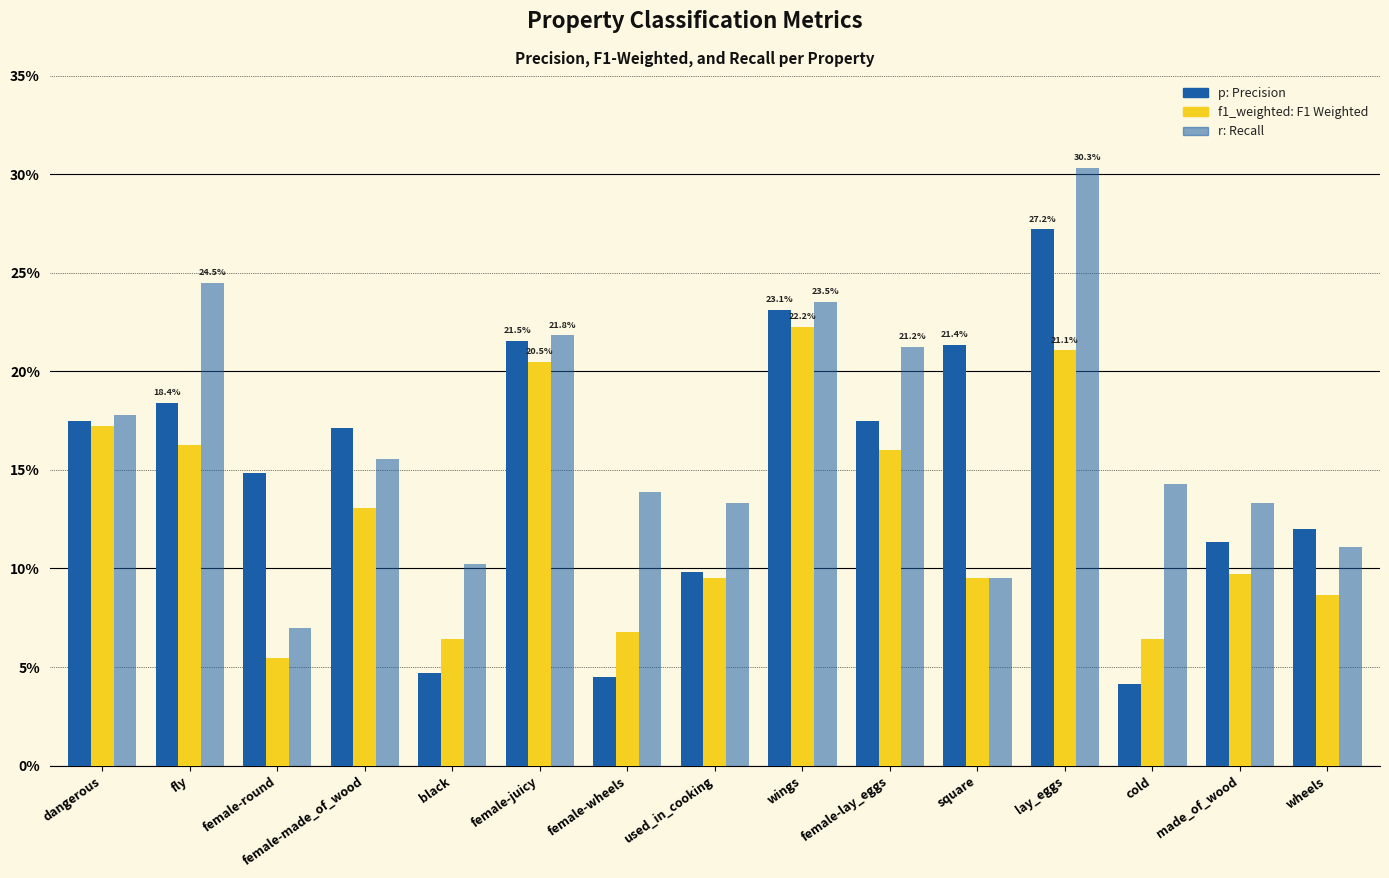

Reading left to right, transcribe all the data shown in this chart.

p: dangerous=0.2	fly=0.2	female-round=0.1	female-made_of_wood=0.2	black=0.0	female-juicy=0.2	female-wheels=0.0	used_in_cooking=0.1	wings=0.2	female-lay_eggs=0.2	square=0.2	lay_eggs=0.3	cold=0.0	made_of_wood=0.1	wheels=0.1
f1_weighted: dangerous=0.2	fly=0.2	female-round=0.1	female-made_of_wood=0.1	black=0.1	female-juicy=0.2	female-wheels=0.1	used_in_cooking=0.1	wings=0.2	female-lay_eggs=0.2	square=0.1	lay_eggs=0.2	cold=0.1	made_of_wood=0.1	wheels=0.1
r: dangerous=0.2	fly=0.2	female-round=0.1	female-made_of_wood=0.2	black=0.1	female-juicy=0.2	female-wheels=0.1	used_in_cooking=0.1	wings=0.2	female-lay_eggs=0.2	square=0.1	lay_eggs=0.3	cold=0.1	made_of_wood=0.1	wheels=0.1